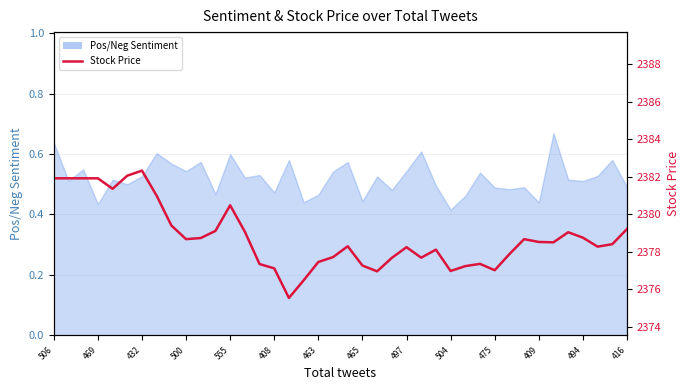

Between 18 and 34, which is larger?

34